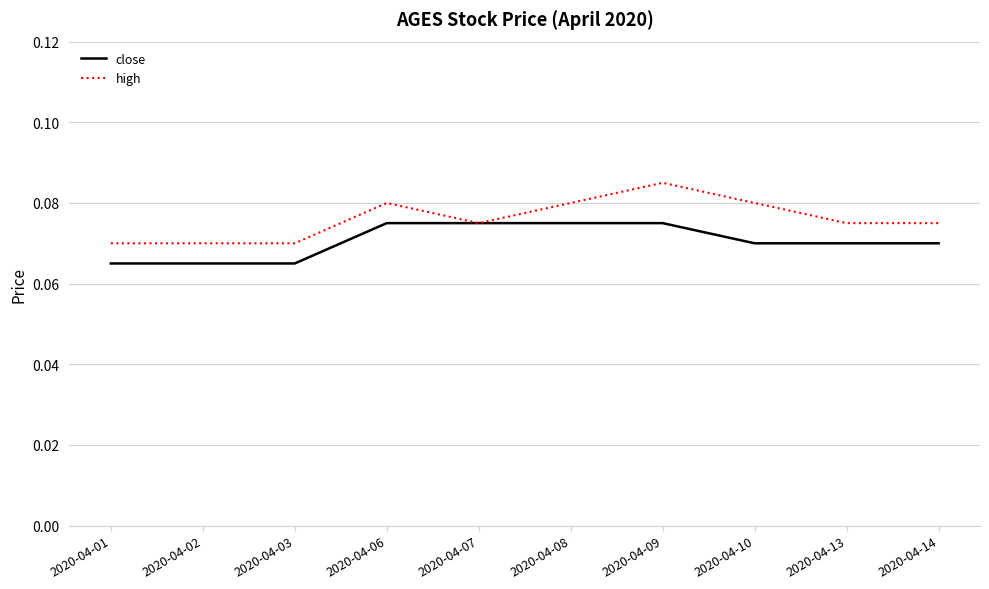

Which series has the largest total across all categories?

high